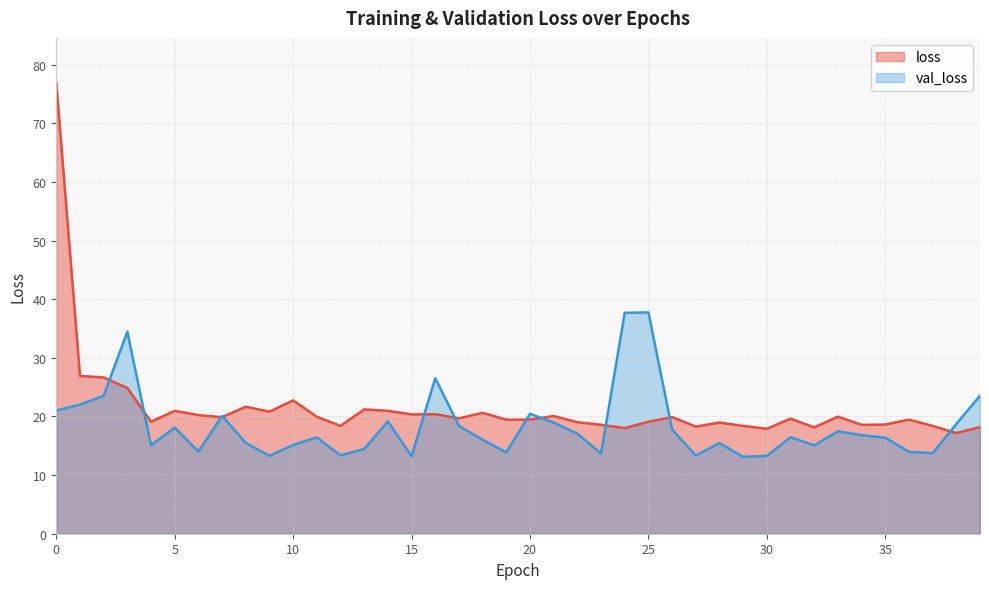

Reading left to right, extract all data points from this chart.

loss: 76.9	26.9	26.7	24.9	19.1	21.0	20.2	19.9	21.7	20.8	22.7	19.9	18.4	21.2	21.0	20.3	20.4	19.7	20.6	19.5	19.5	20.1	19.0	18.6	18.0	19.1	19.9	18.3	19.0	18.4	17.9	19.6	18.2	20.0	18.6	18.6	19.5	18.4	17.2	18.2
val_loss: 21.0	22.0	23.5	34.5	15.1	18.1	14.0	20.1	15.5	13.3	15.1	16.4	13.4	14.5	19.2	13.2	26.5	18.4	16.0	13.9	20.5	19.0	17.1	13.7	37.7	37.8	17.8	13.3	15.5	13.1	13.3	16.5	15.1	17.5	16.8	16.4	14.0	13.7	18.7	23.5